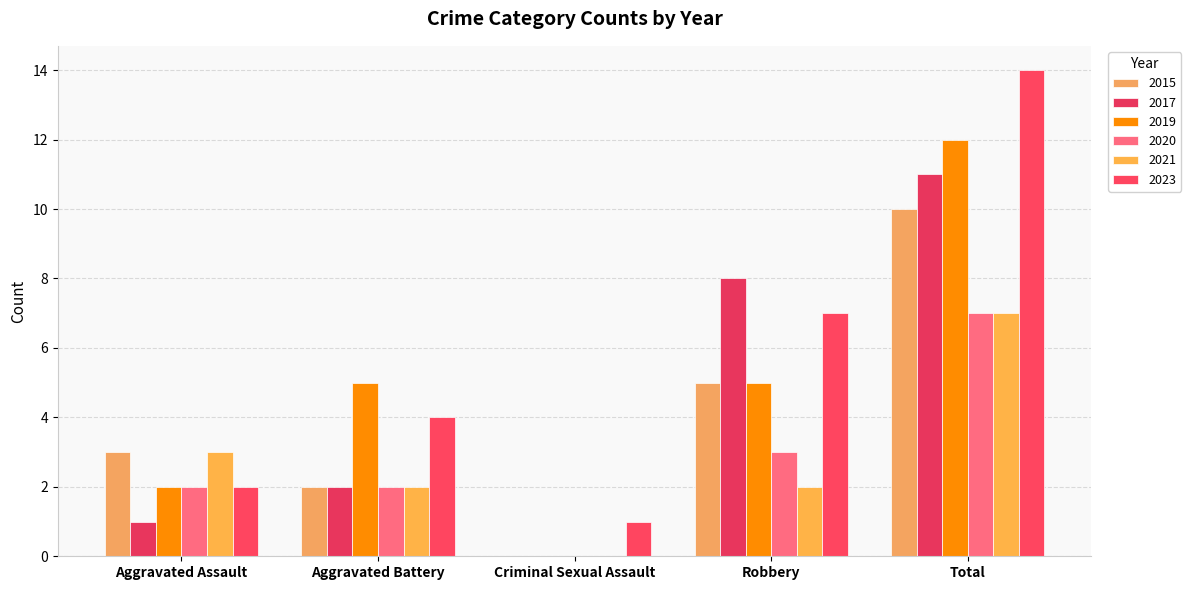

Count the number of data series in this chart.

6